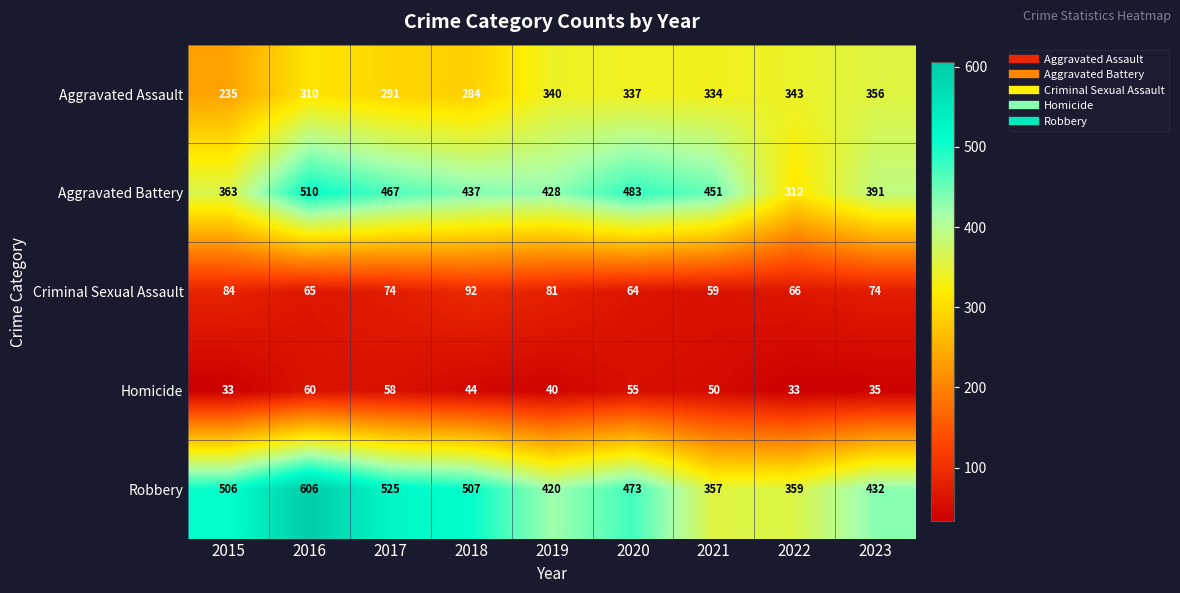

What is the minimum value shown in the chart?

33